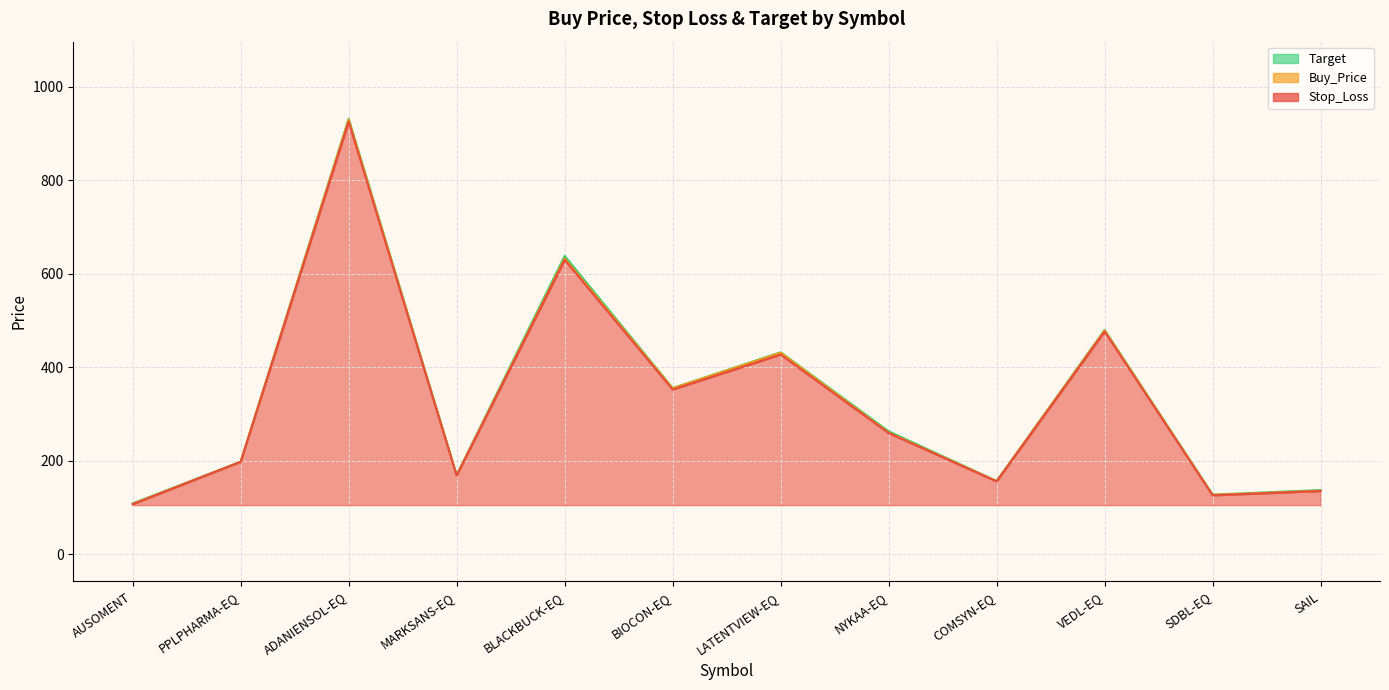

Which has a higher value, COMSYN-EQ or SDBL-EQ?

COMSYN-EQ